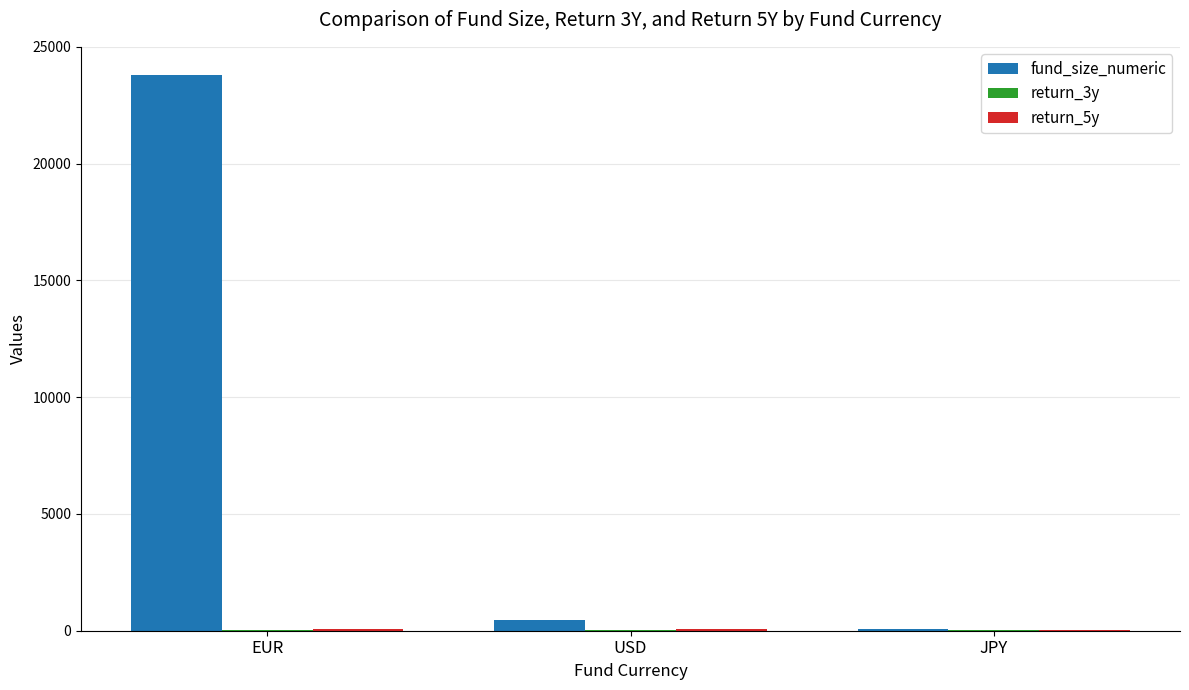

At which category is the sum across all series the highest?

EUR